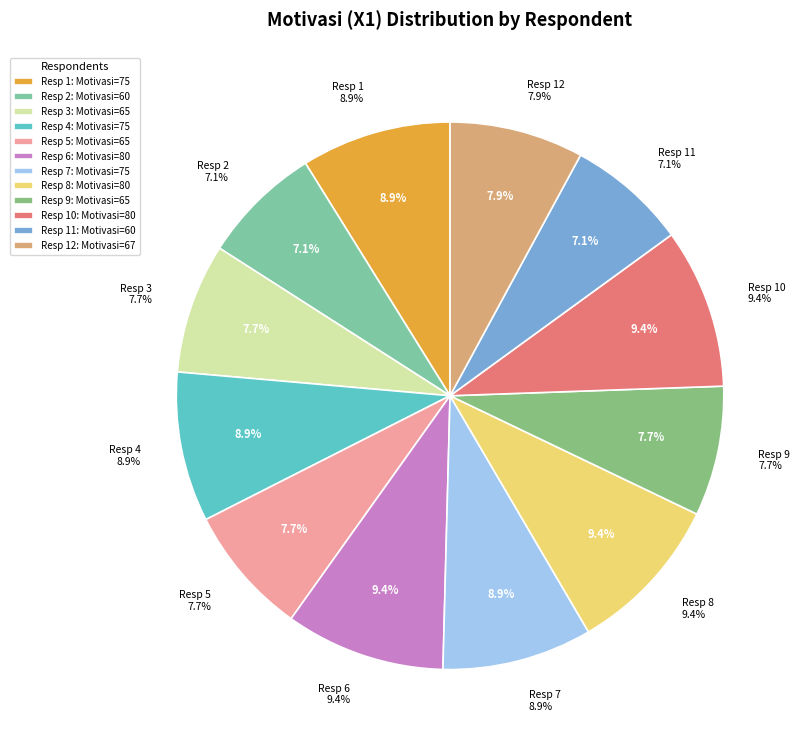

Which category has the smallest portion of the pie?

Motivasi 60